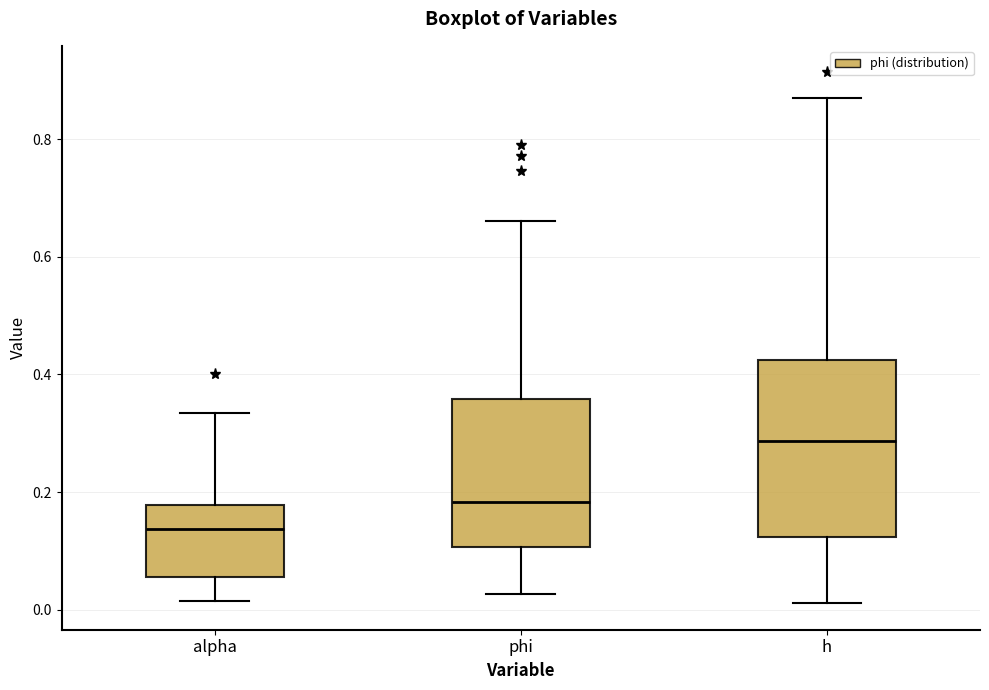

Where does the lower whisker of the box for phi end on the y-axis? The values are not printed on the chart, so give them approximately, as read against the axis.

0.02